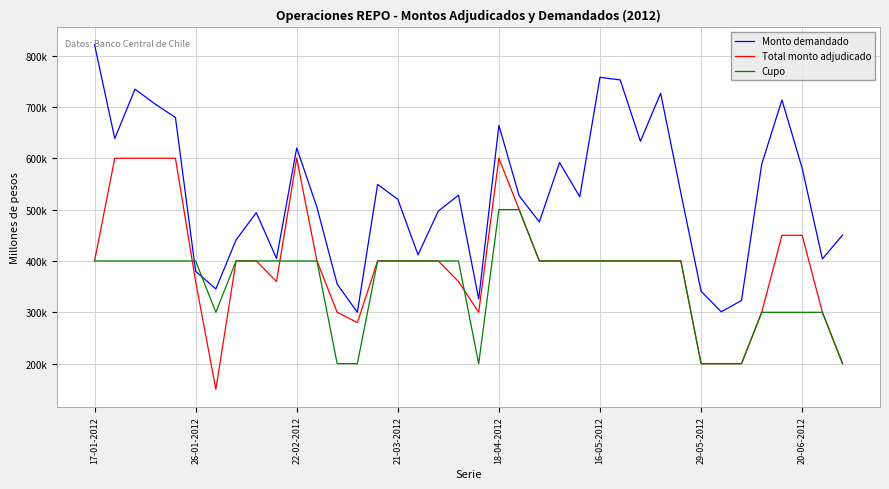

Which series has the largest total across all categories?

Monto demandado